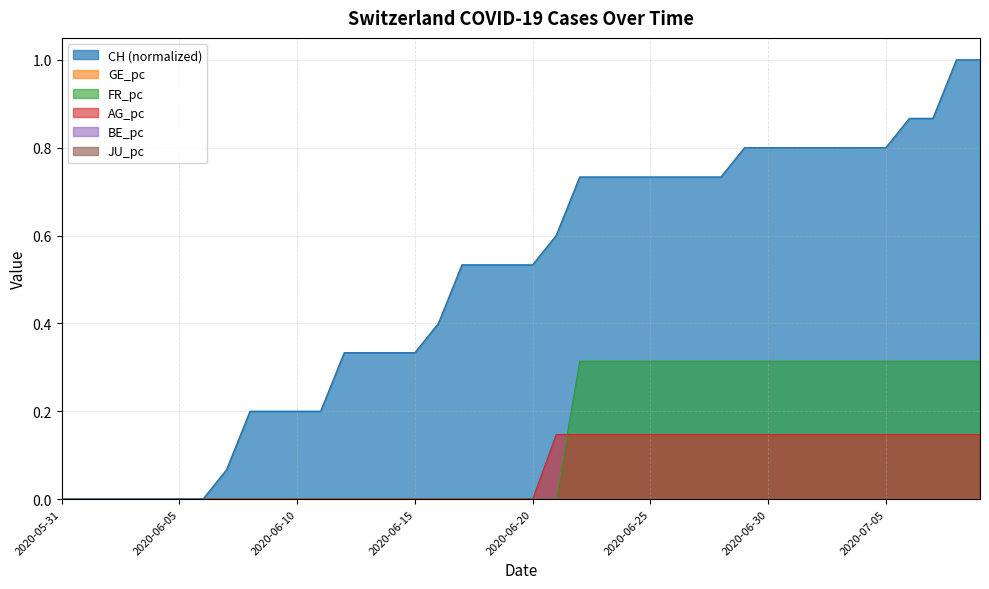

At which category is the sum across all series the highest?

2020-07-08